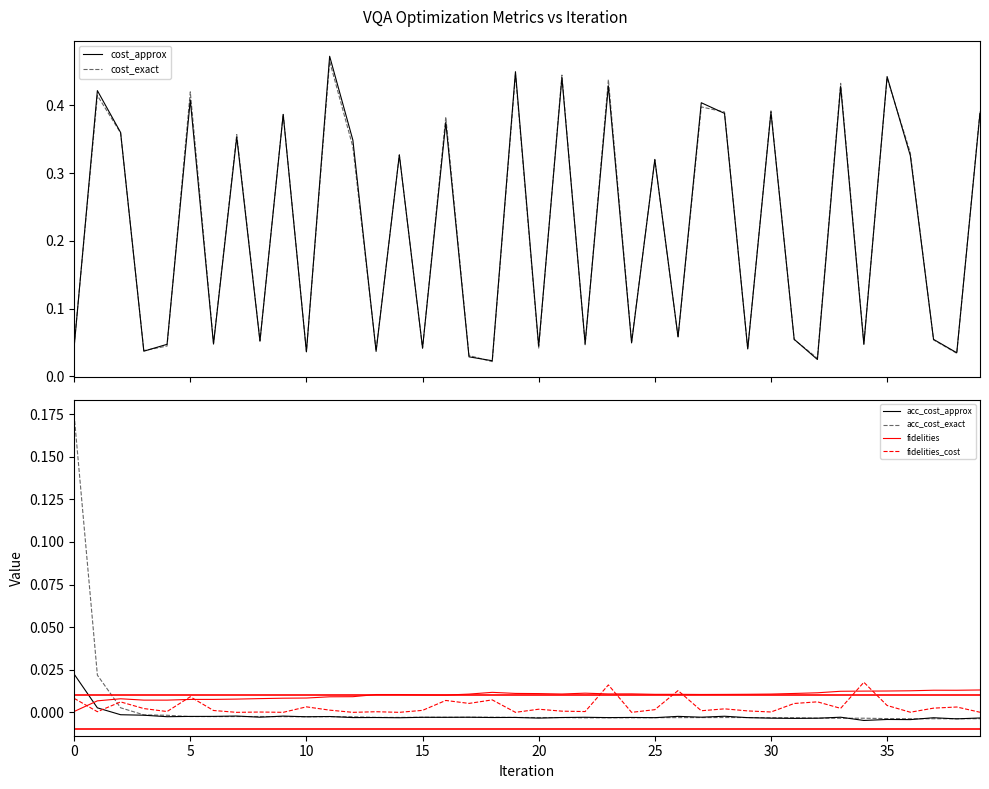

True or false: acc_cost_exact has more than 0 points higher than both neighbors.

True